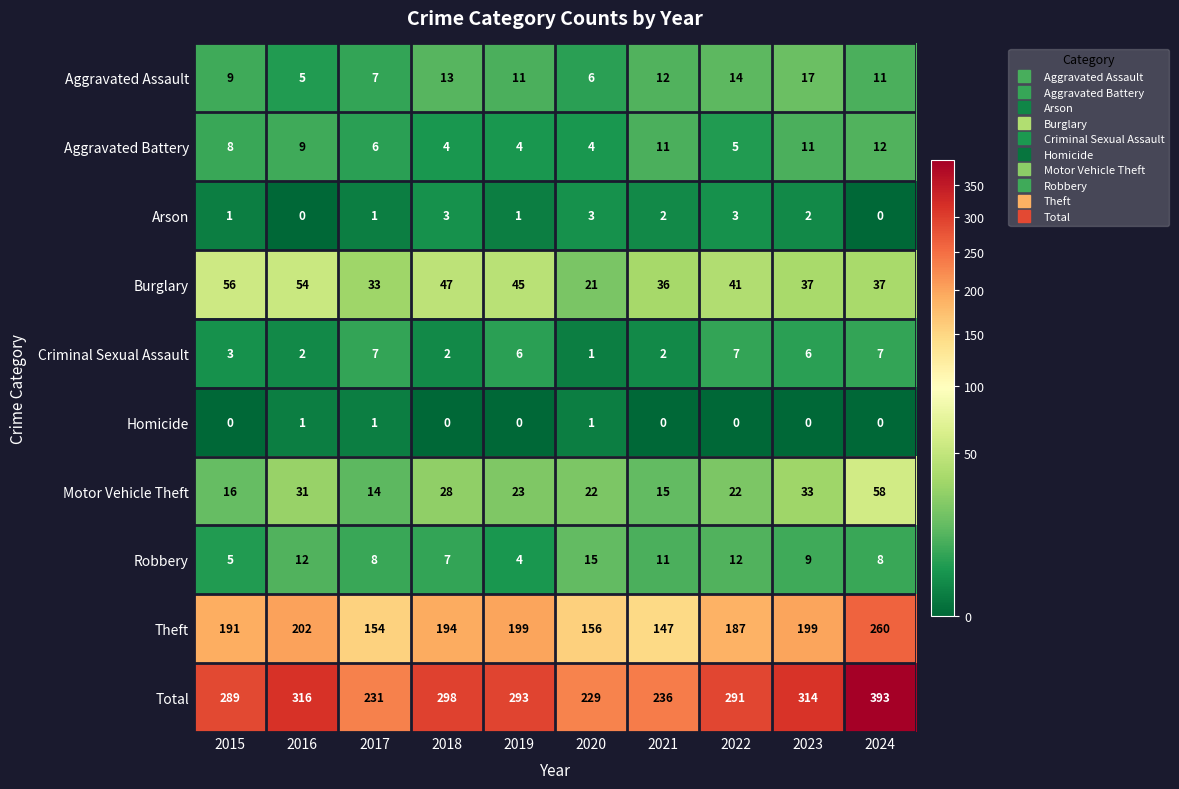

The Theft series shows 336 at 2016. True or false?

False